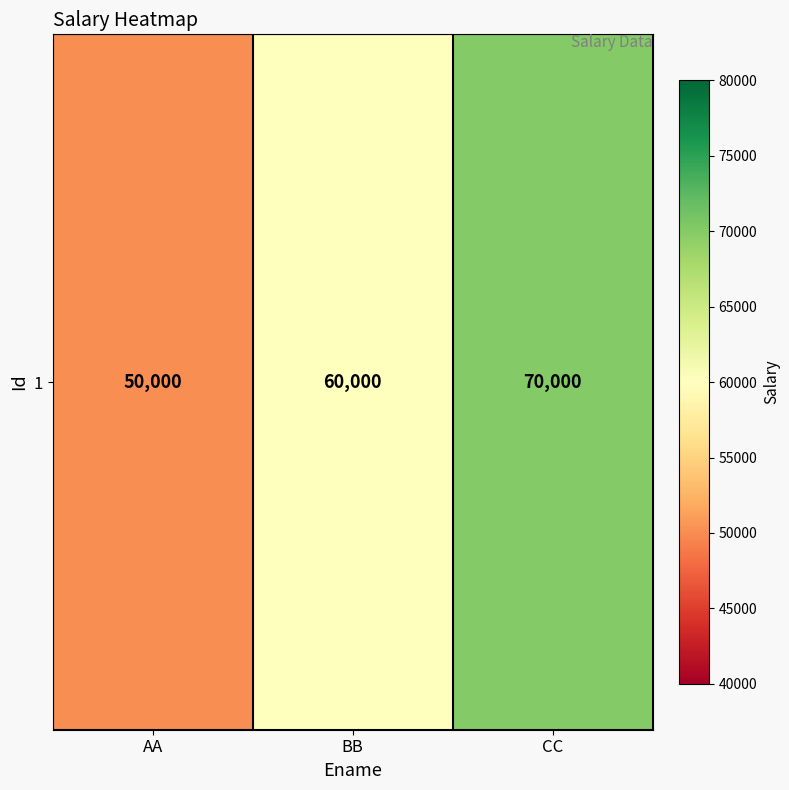

Reading left to right, what are all the values shown in this chart?

AA=50000	BB=60000	CC=70000